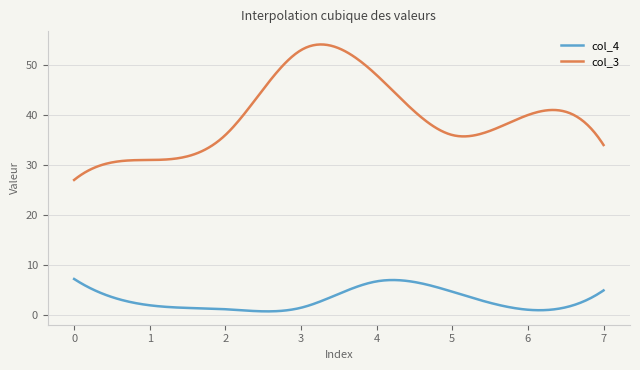

Which series has the largest range (max minus min)?

col_3